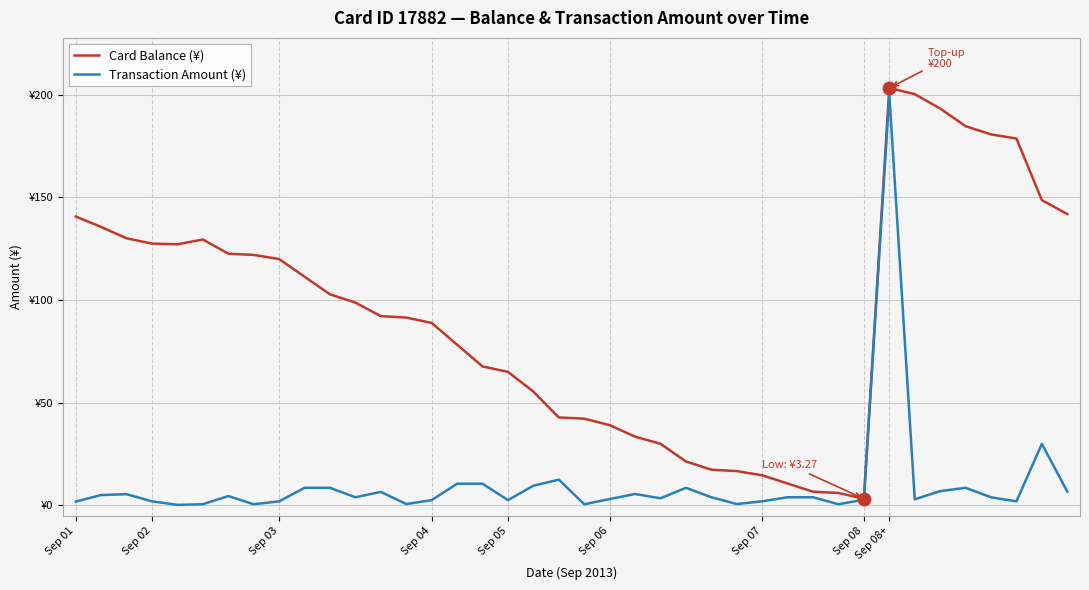

What is the label of the 31st point from the left?

30